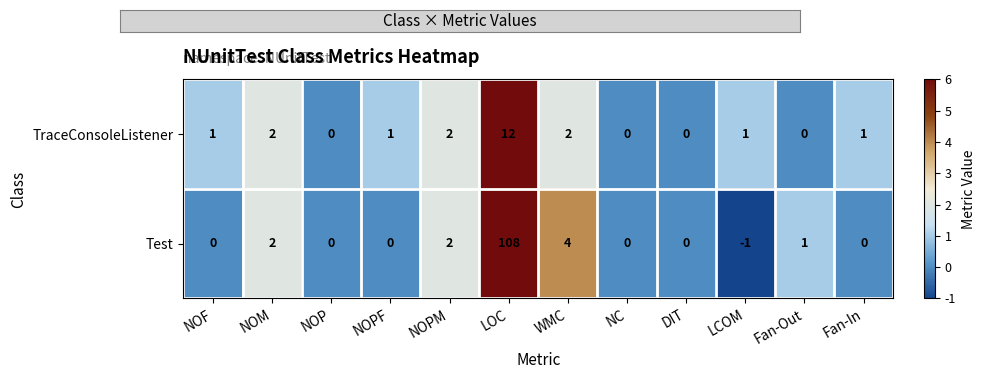

List the series in order of their overall mean, highest first.

Test, TraceConsoleListener